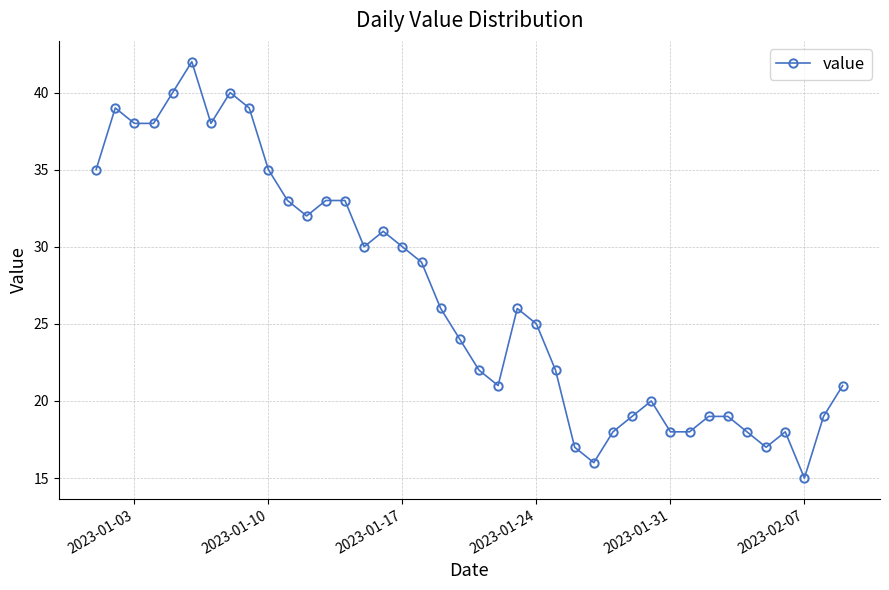

What is the sum of all values?

1073